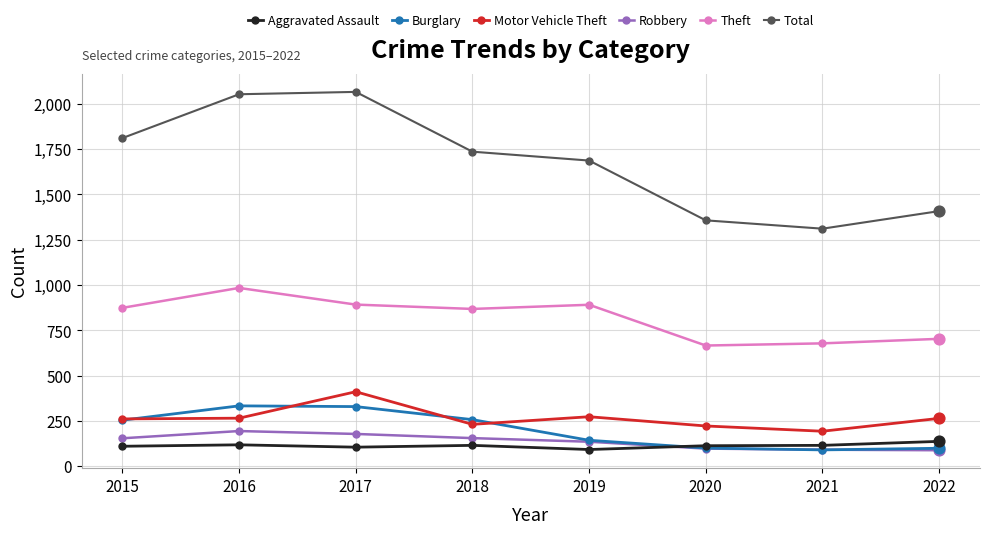

What are all the series names shown in the legend?

Aggravated Assault, Burglary, Motor Vehicle Theft, Robbery, Theft, Total